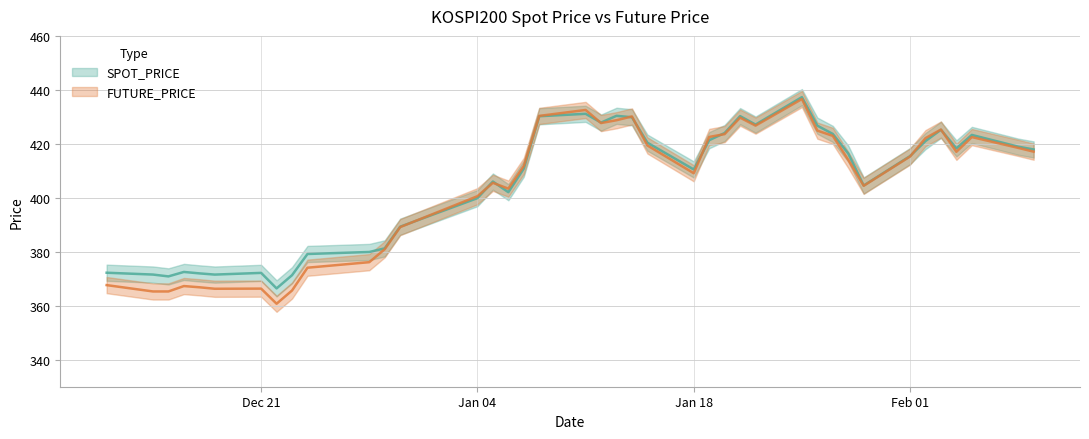

How many values in the SPOT_PRICE series exceed 416?

20